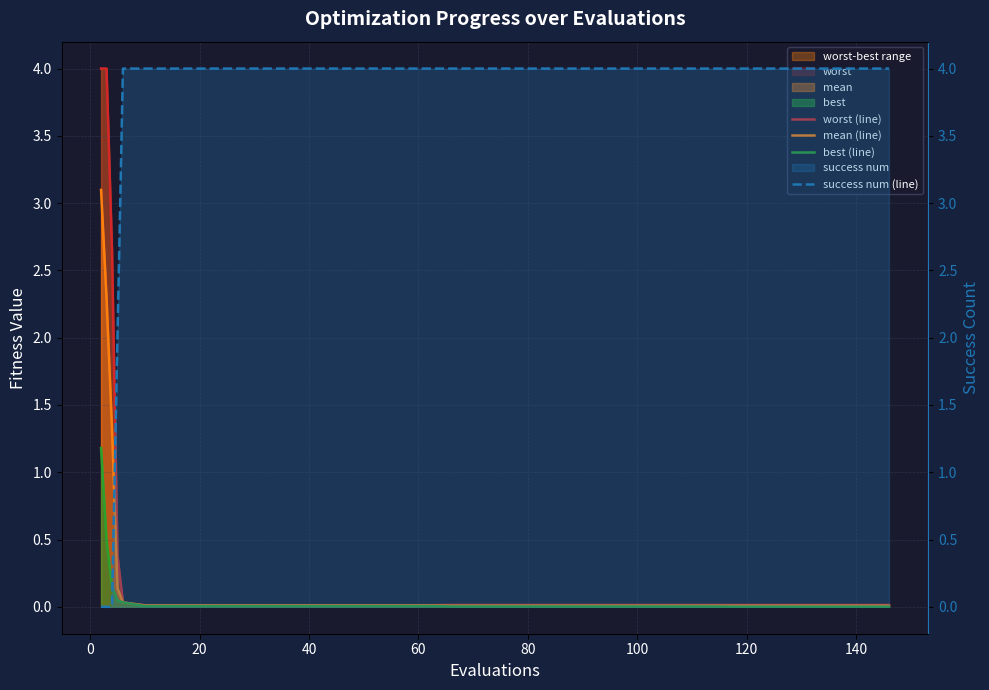

True or false: success num (line) has more than 2 interior local peaks.

False